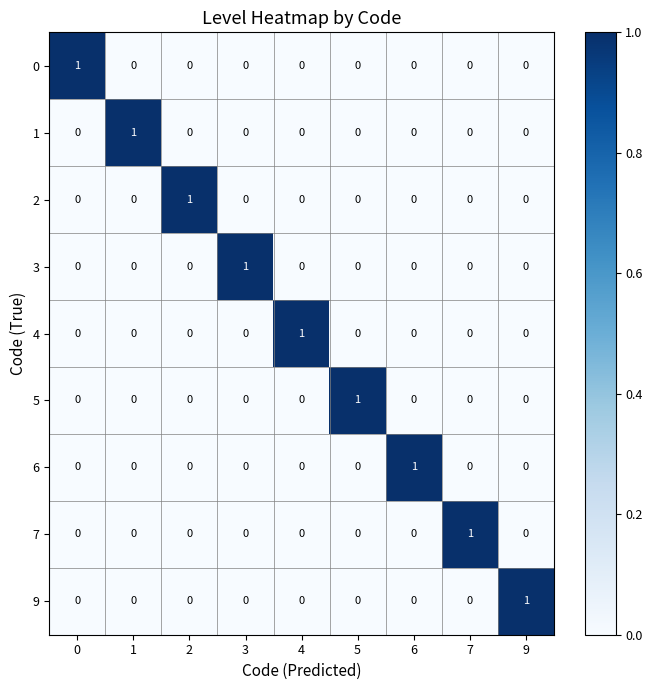

How many values in the 6 series exceed 0?

1